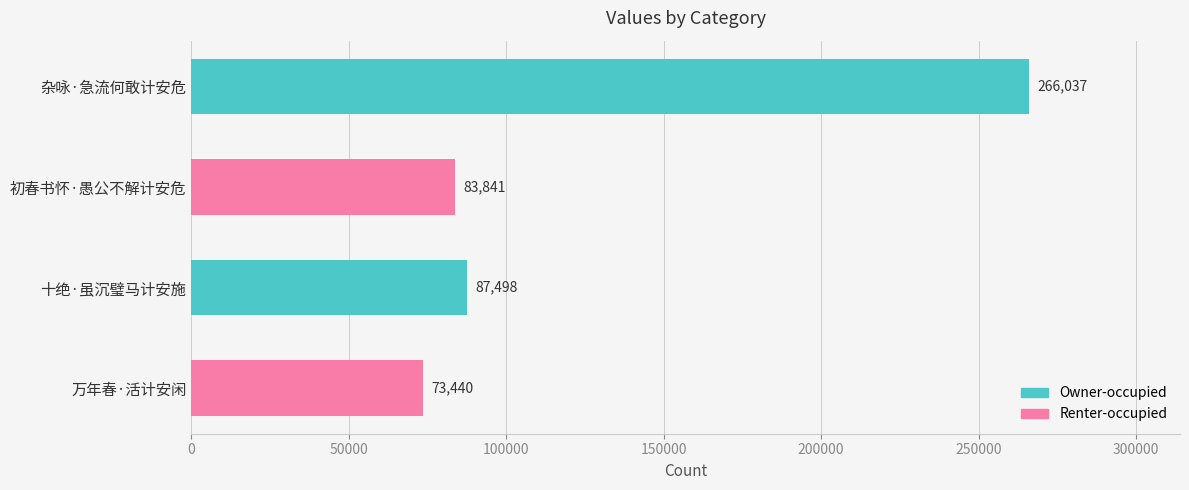

The value at 十绝·虽沉璧马计安施 is 43019. True or false?

False